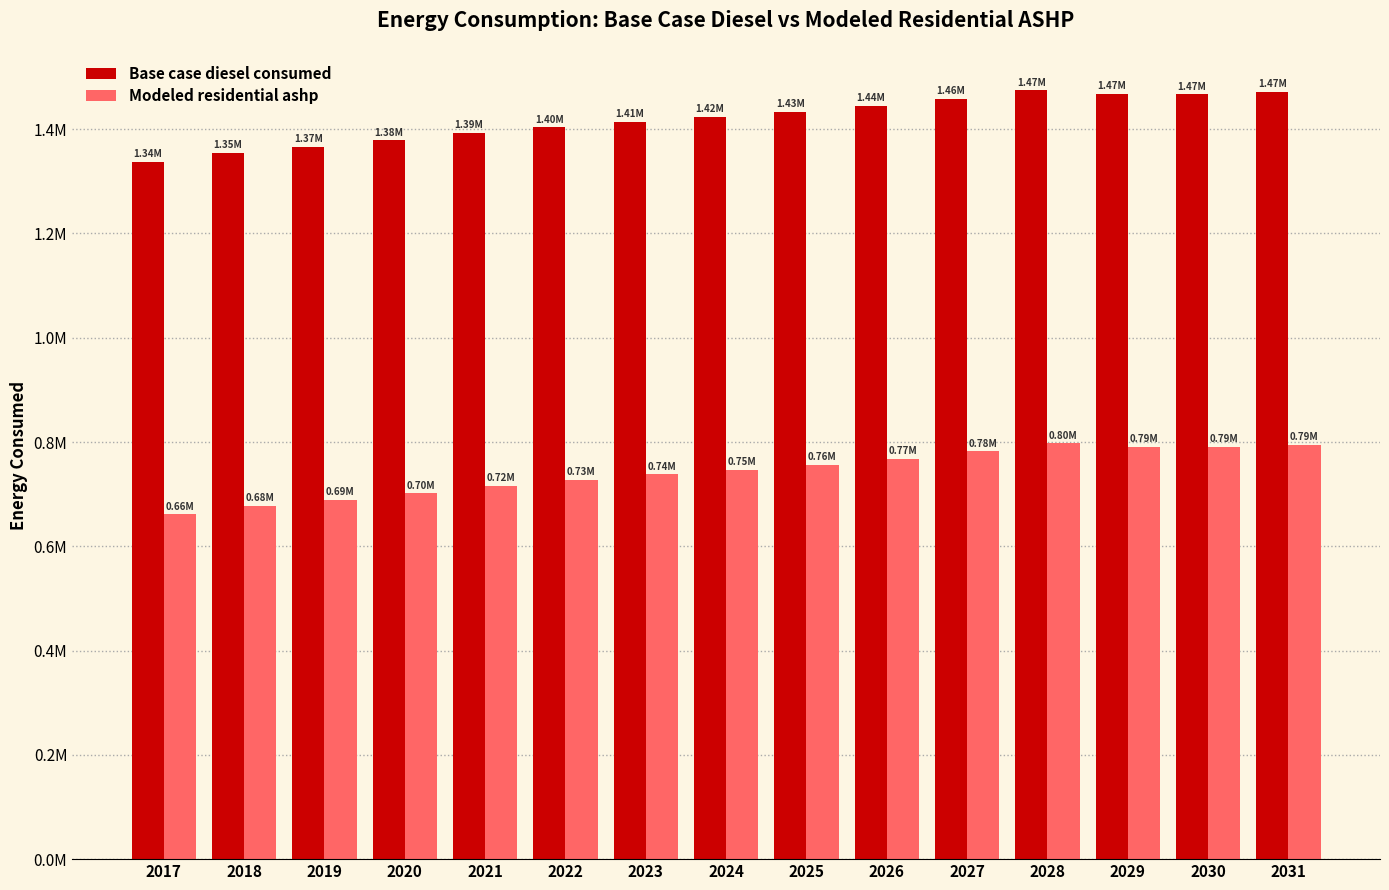

The value of Base case diesel consumed at 2024 is 2094133.0. True or false?

False